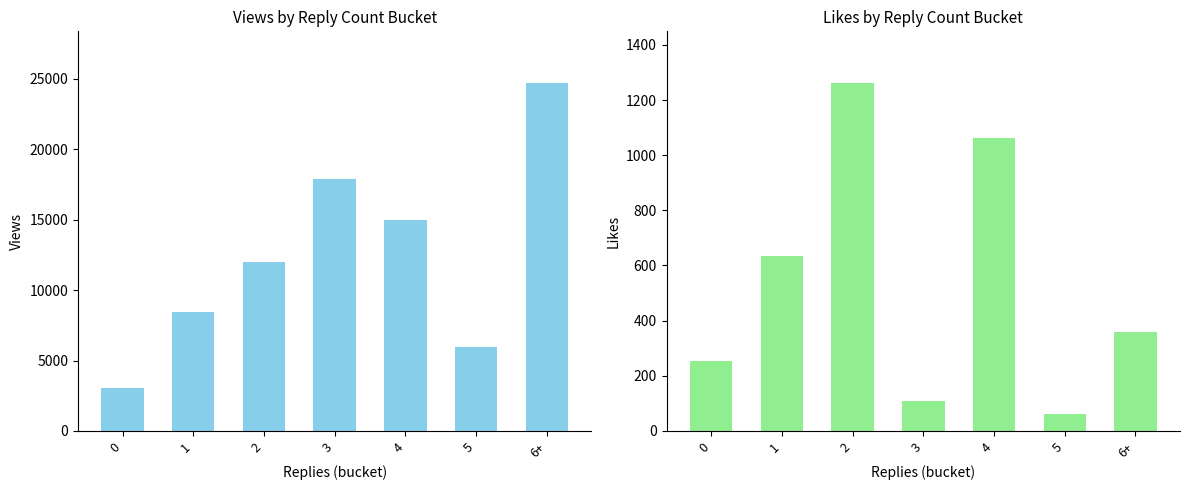

What are all the series names shown in the legend?

Views, Likes